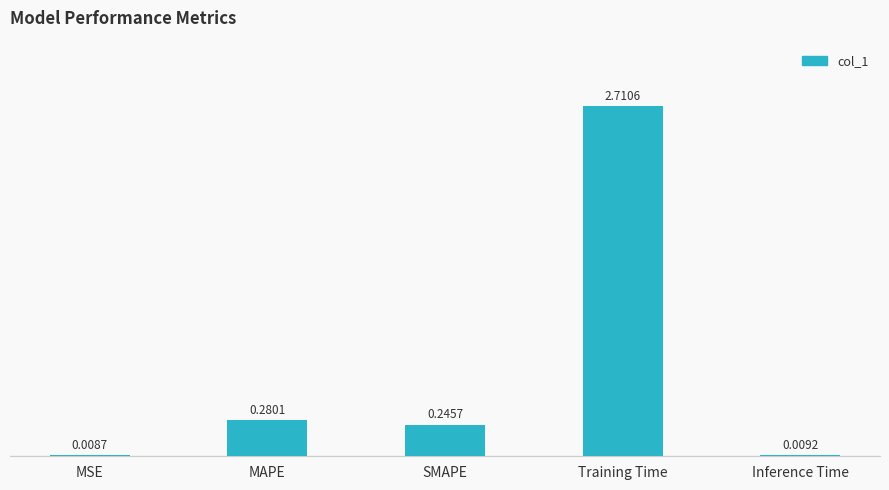

What is the sum of the values at Training Time and SMAPE?

3.0